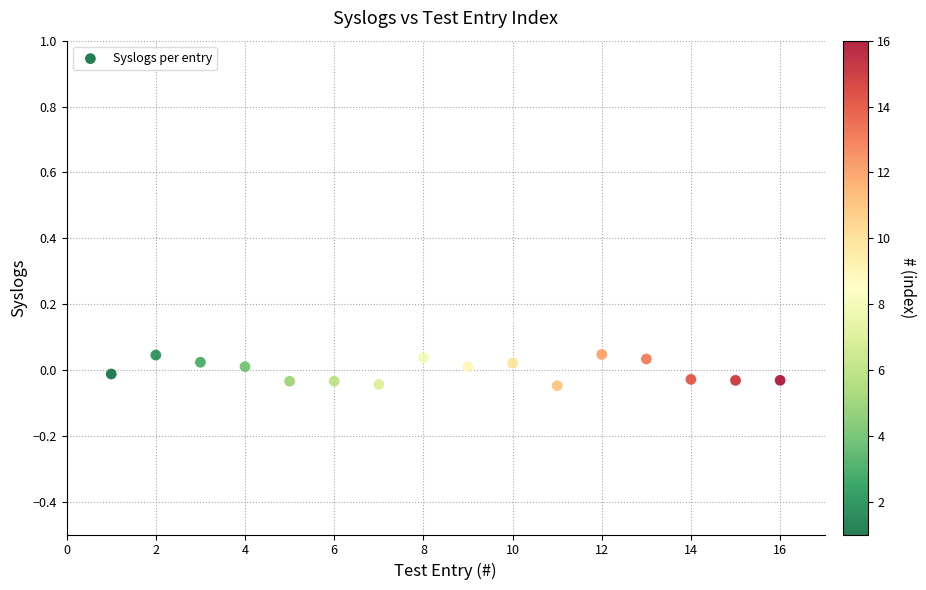

What is the range of X values (max minus min)?

15.0